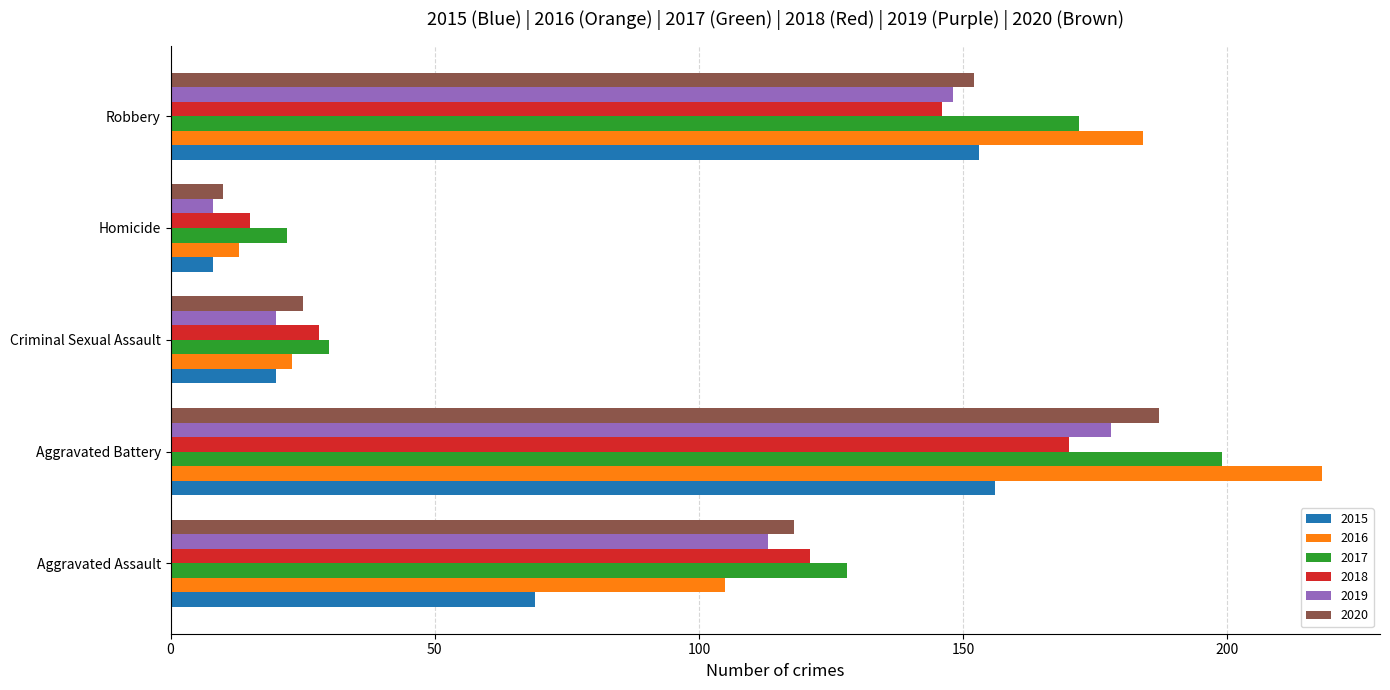

List the labels in order of 2017 value, smallest first.

Homicide, Criminal Sexual Assault, Aggravated Assault, Robbery, Aggravated Battery